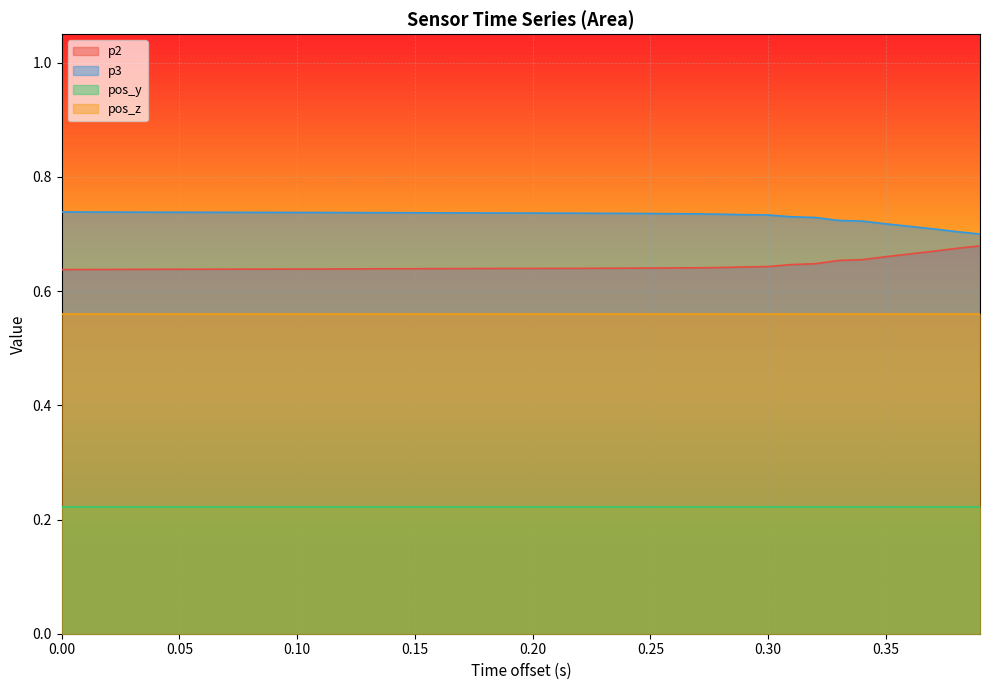

True or false: pos_y and pos_z cross at least once.

False